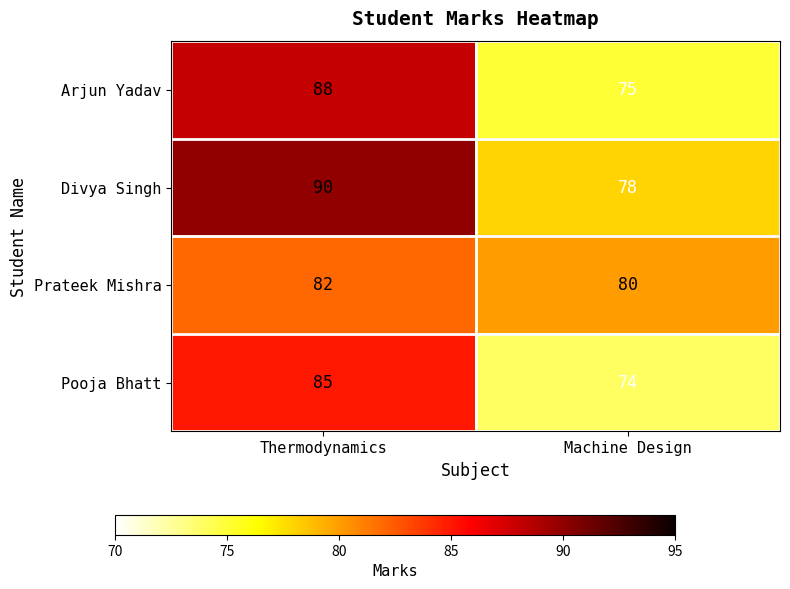

What is the difference between the highest and lowest values at Thermodynamics?

8